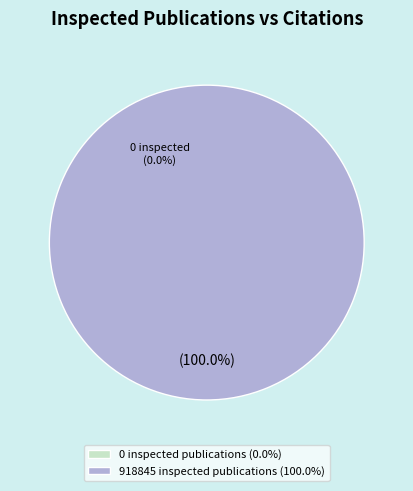

To the nearest percent, what is the average slice percentage?

50%